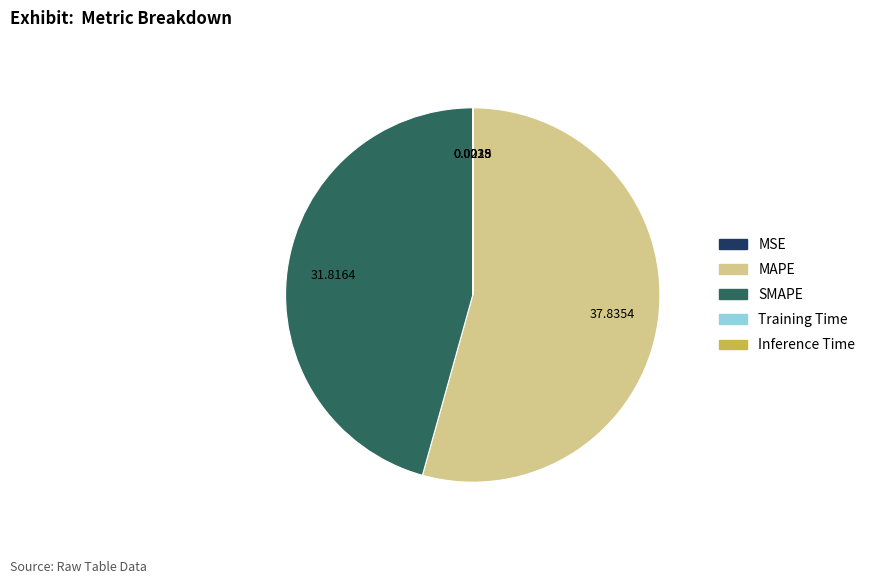

Is the sum of MAPE and SMAPE greater than half?

Yes